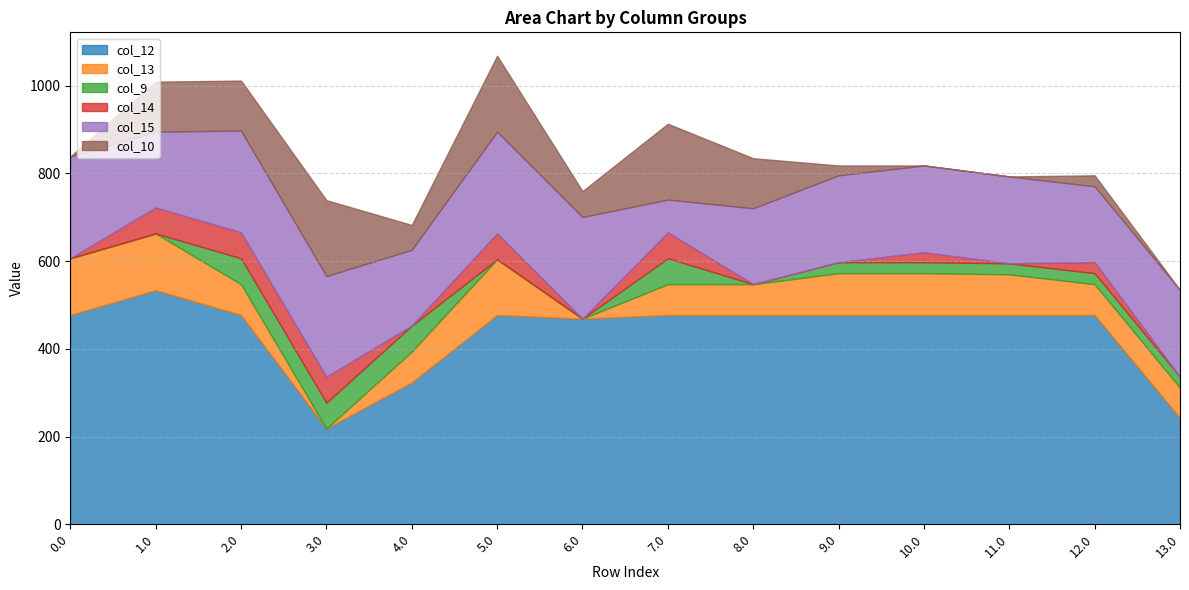

What is the total value across all series at 4.0?

682.5